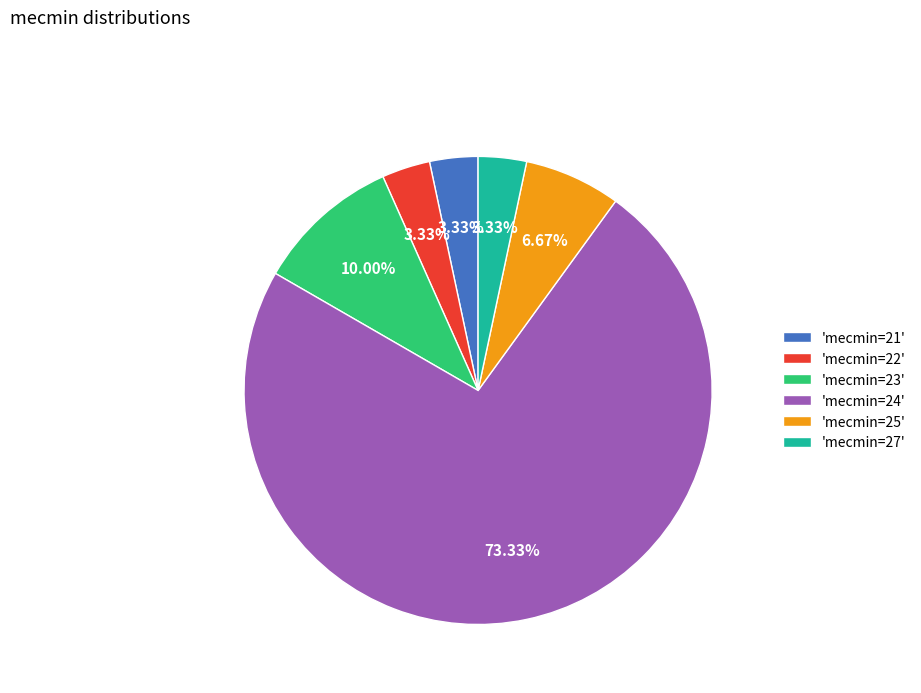

Count the number of slices in the pie.

6